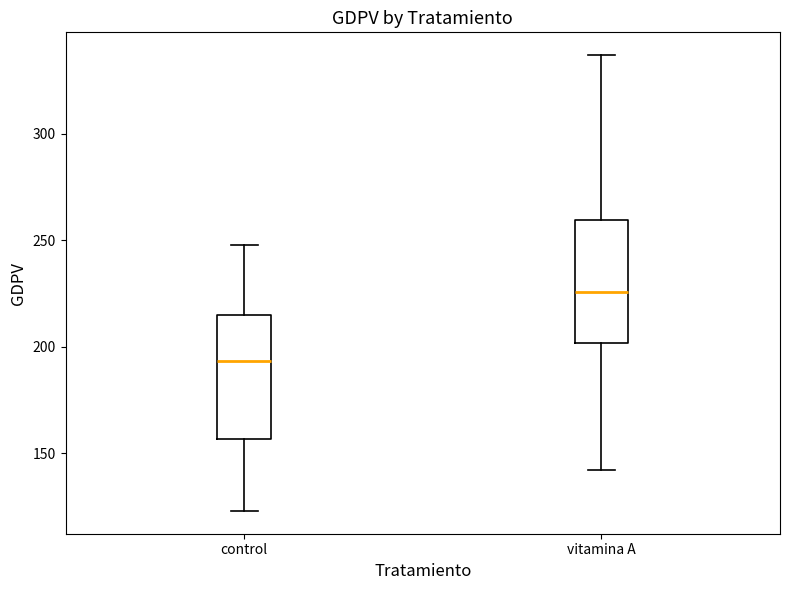

Where is the lower edge of the box for vitamina A on the y-axis? The values are not printed on the chart, so give them approximately, as read against the axis.

200